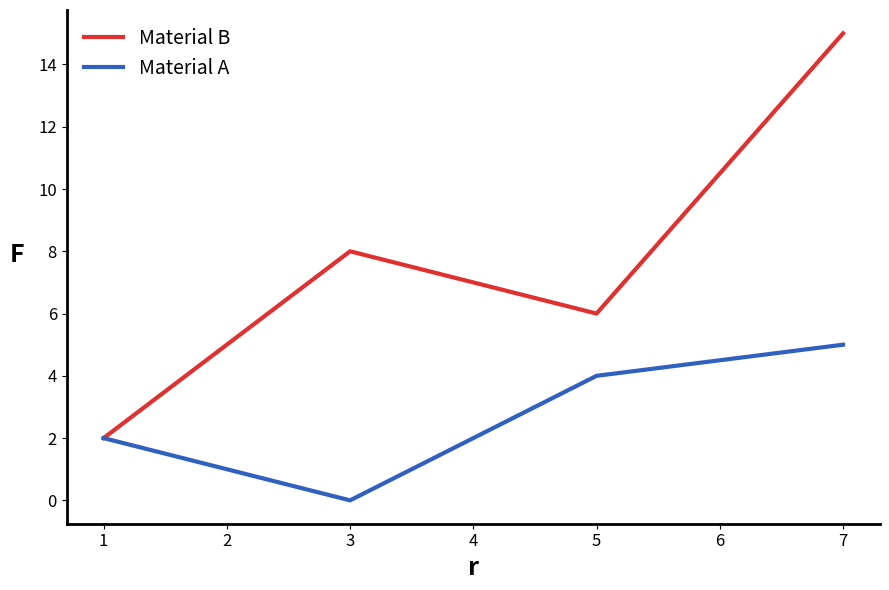

What is the spread (max minus min) of values at 3?

8